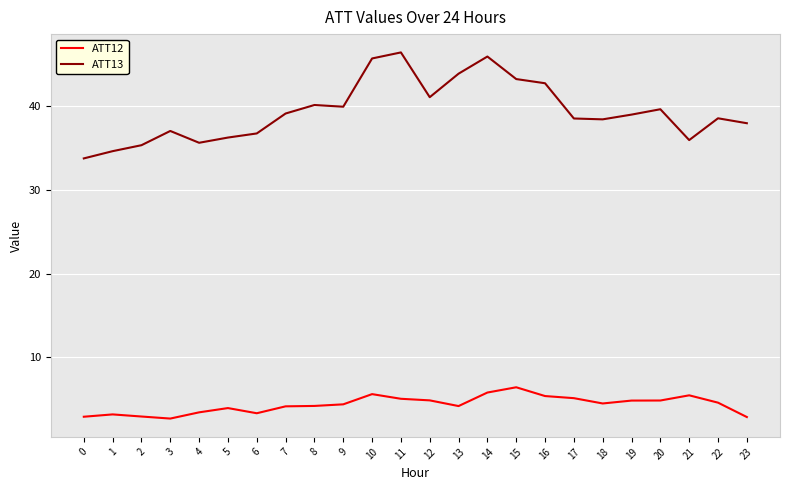

What is the total value across all series at 5?

40.2